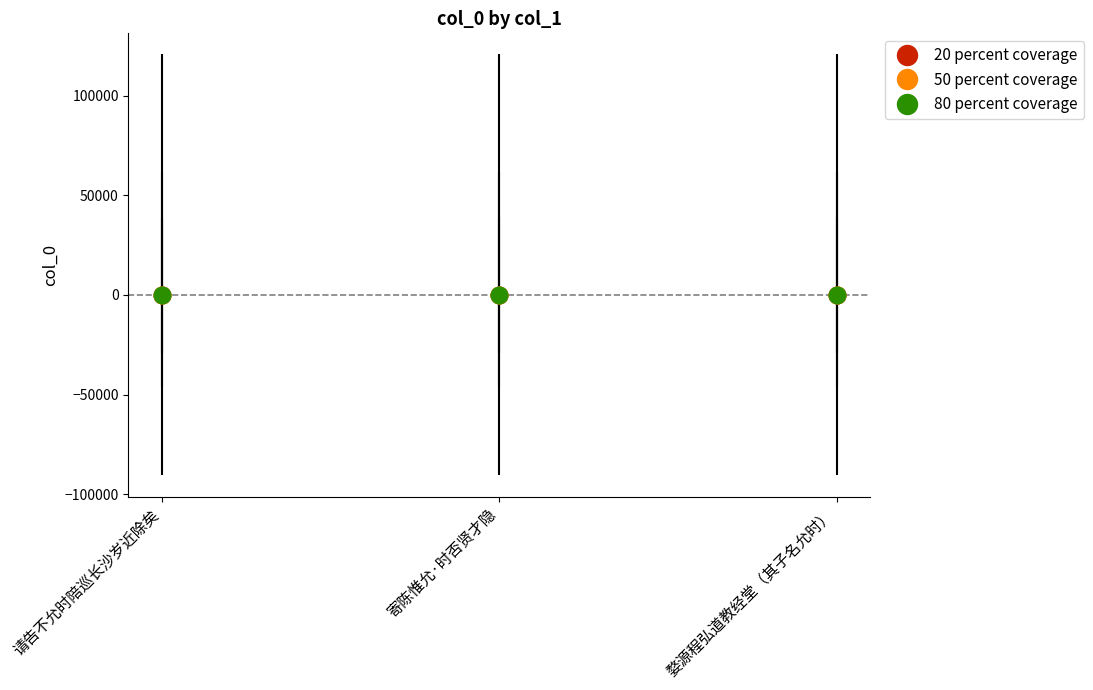

What is the label of the 2nd point from the left?

寄陈惟允·时否贤才隐